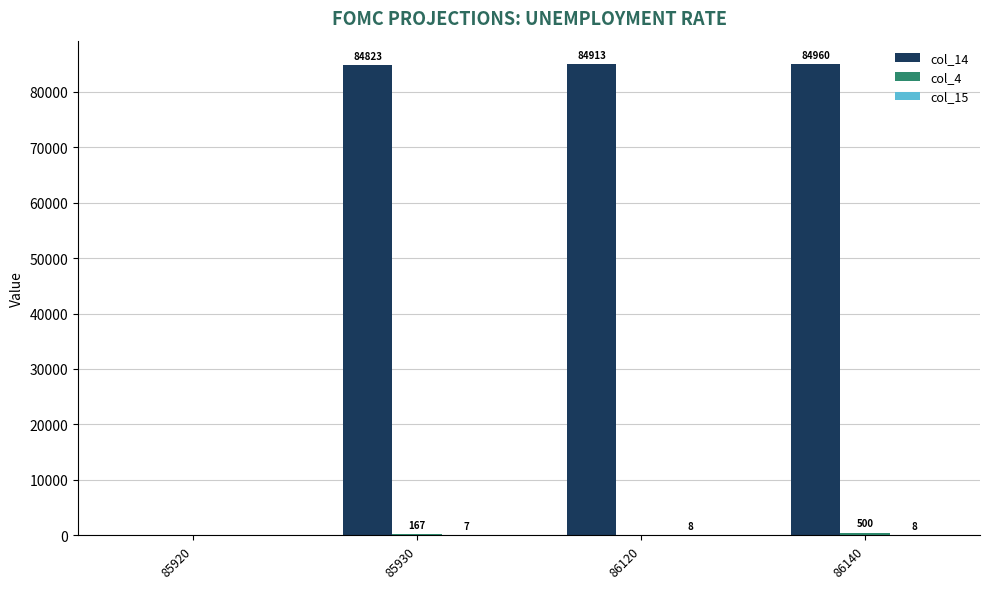

Which category has the highest value across all series?

86140